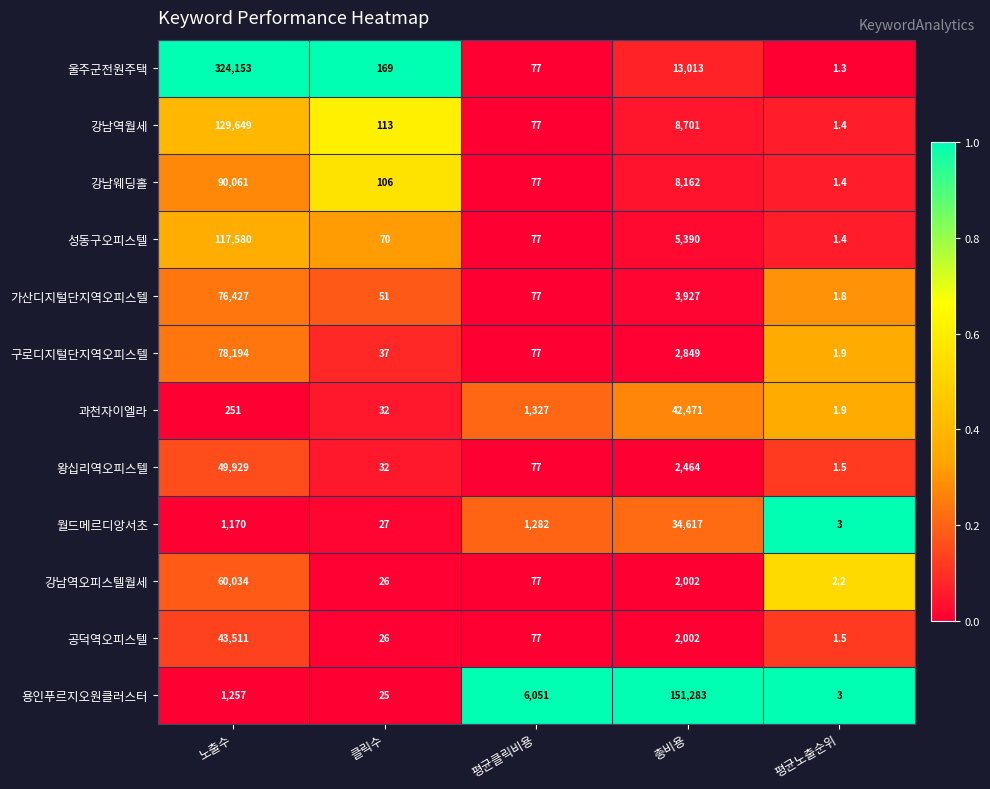

Which series has the largest range (max minus min)?

울주군전원주택